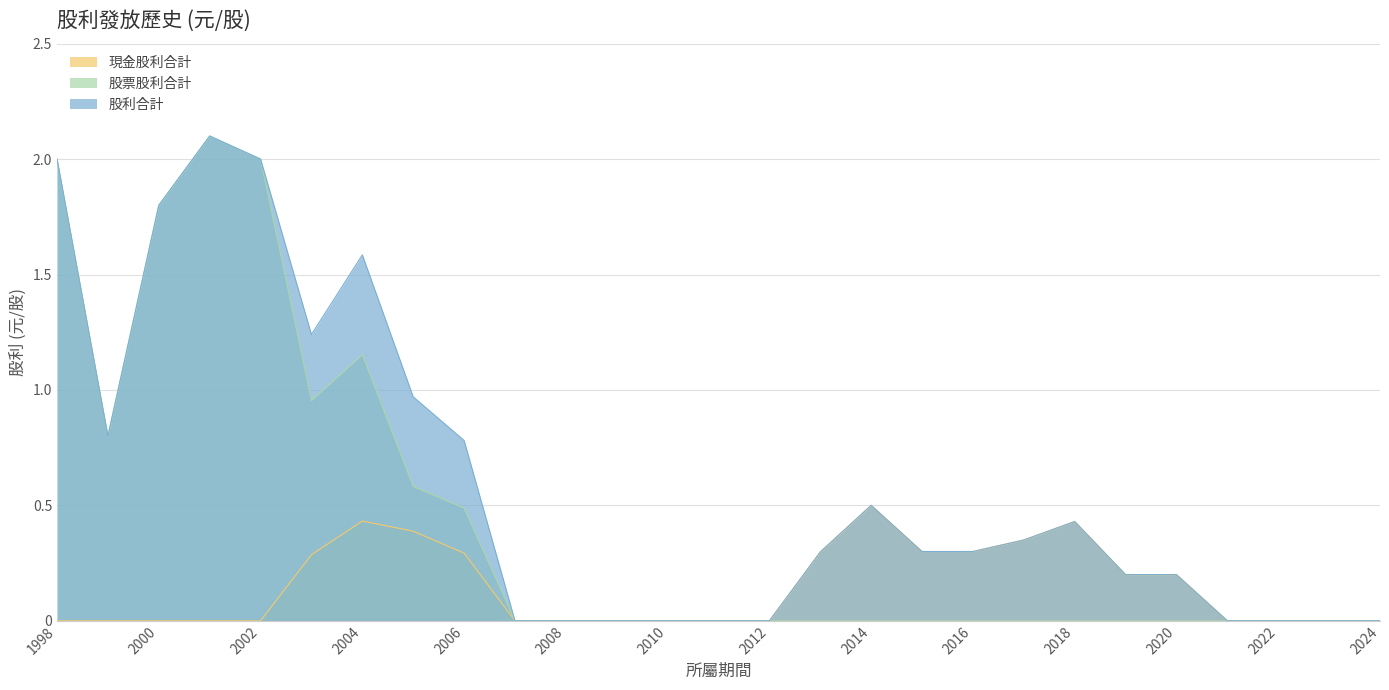

How many interior local valleys does the 股利合計 series have?

2